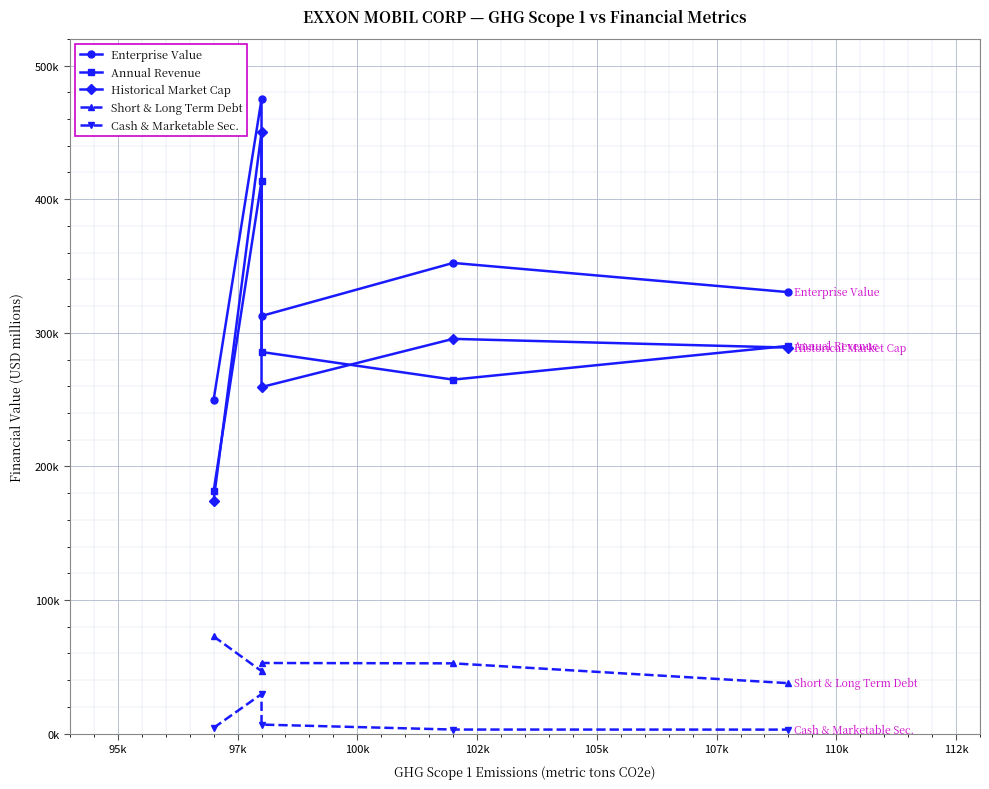

Reading left to right, transcribe all the data shown in this chart.

Enterprise Value: 249906.3	474820.6	312586.4	352275.5	330409.0
Annual Revenue: 181502.0	413680.0	285640.0	264938.0	290212.0
Historical Market Cap: 174484.3	450244.6	259384.4	295448.5	288921.0
Short & Long Term Debt: 72806.0	46792.0	52898.0	52628.0	37796.0
Cash & Marketable Sec.: 4364.0	29640.0	6802.0	3089.0	3042.0